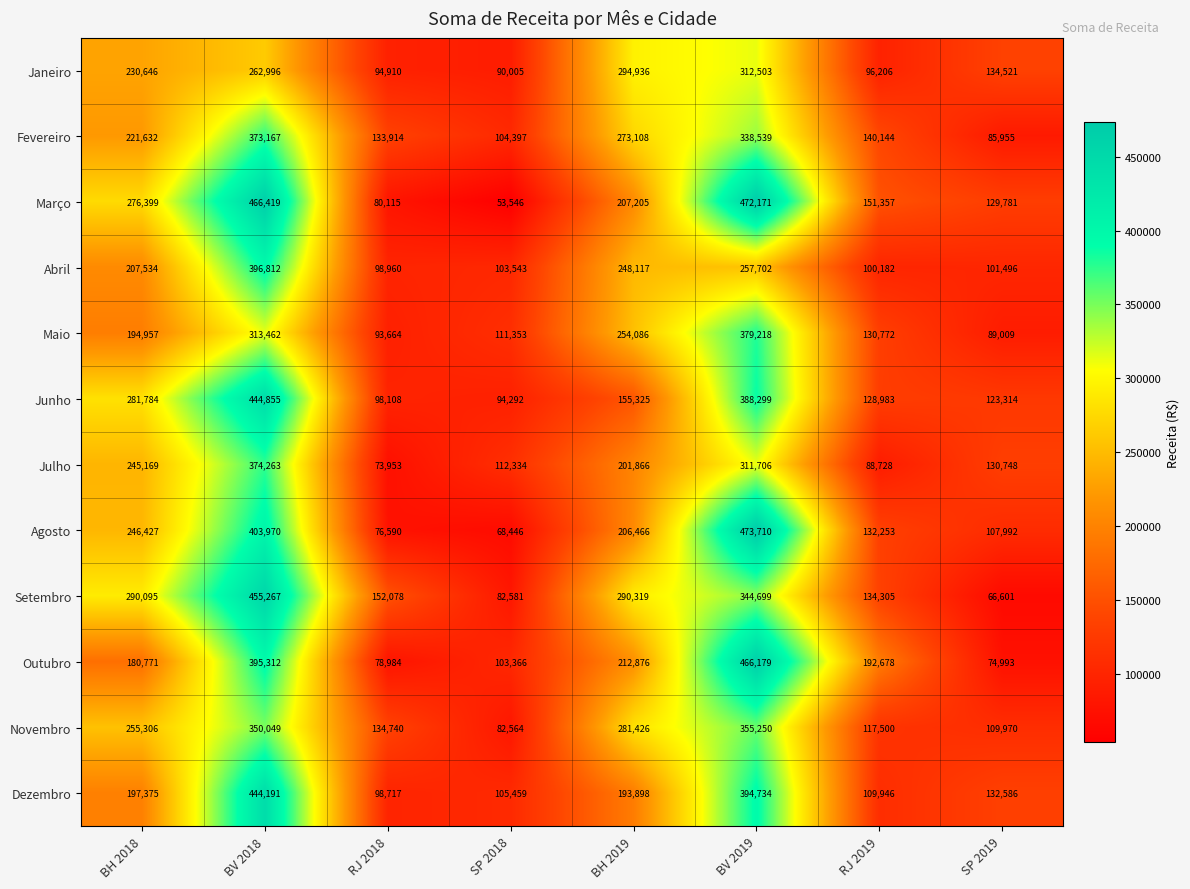

At which label is Março closest to 262858?

BH 2018